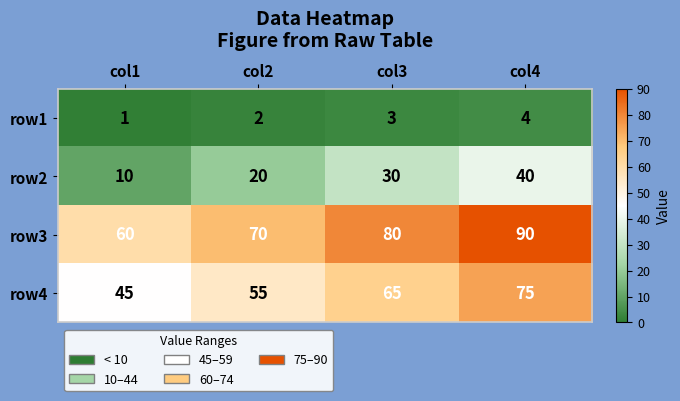

At which category does the chart reach its peak across all series?

col4